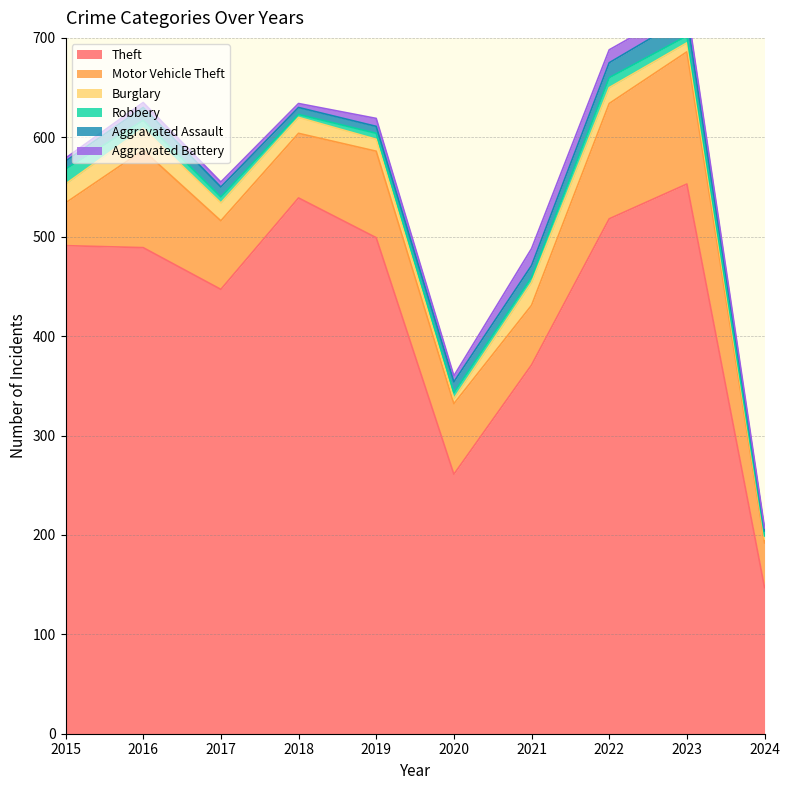

What is the value of the Burglary point at the 5th from the left?

12